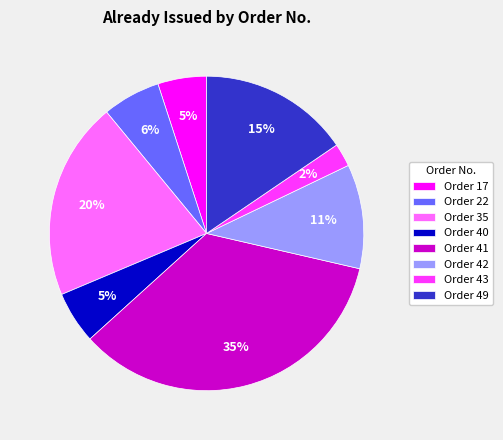

What percentage is the Order 42 slice, to the nearest percent?

11%